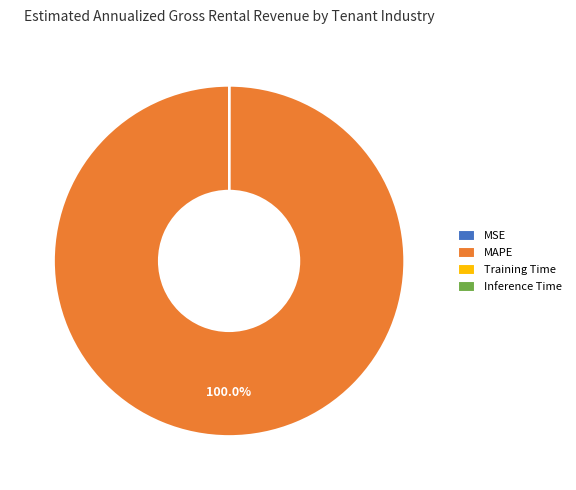

What is the largest slice in the pie chart?

MAPE